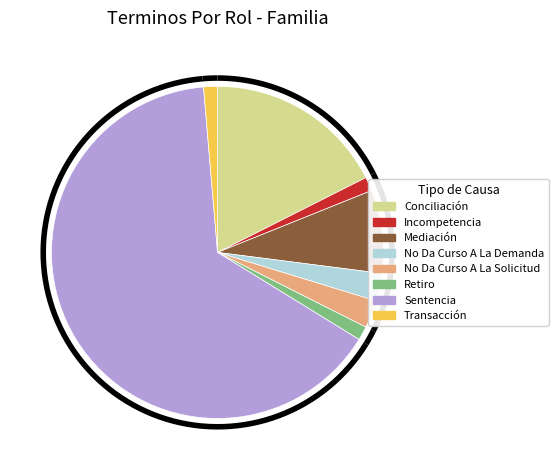

How many segments does this pie chart have?

8